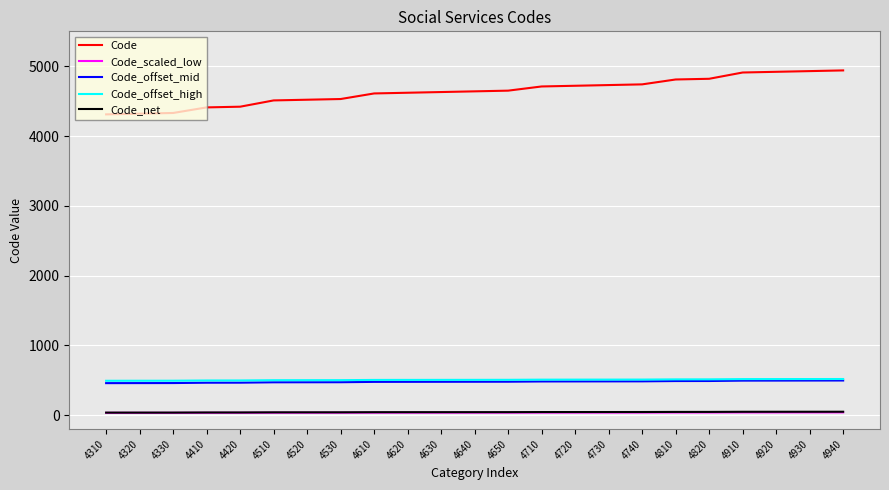

Does the chart have visible grid lines?

Yes